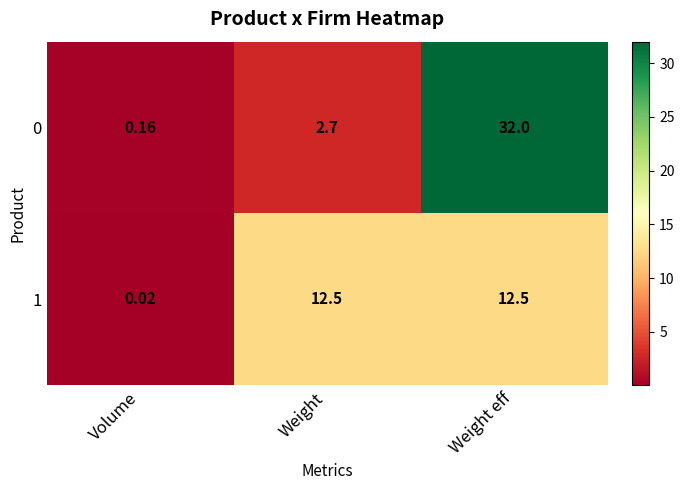

Is the value of 1 at Weight greater than the value of 0 at Weight eff?

No